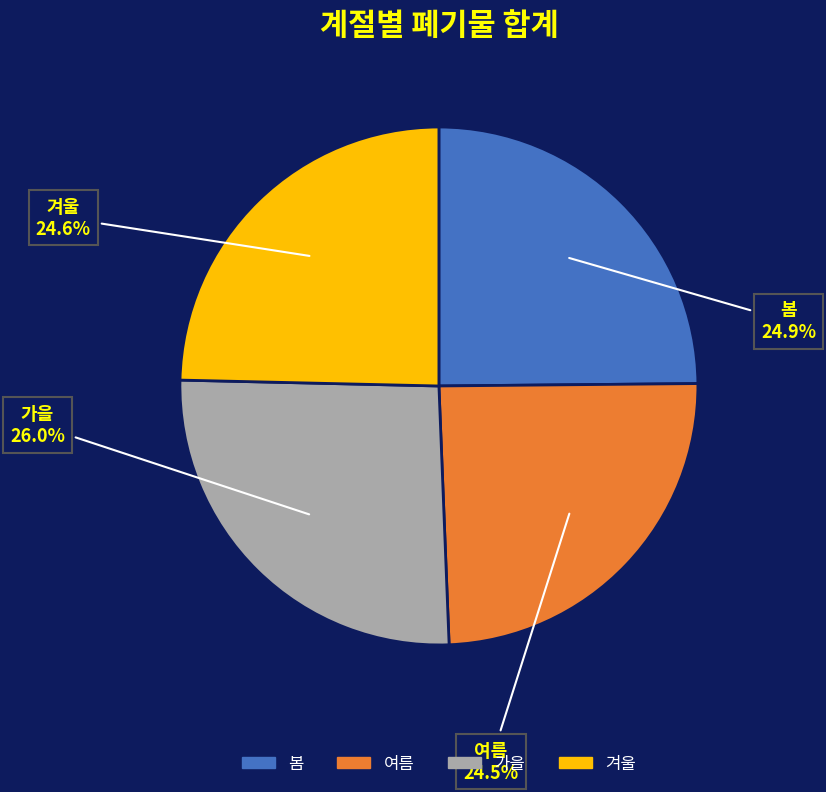

Which category has the biggest portion of the pie?

가을